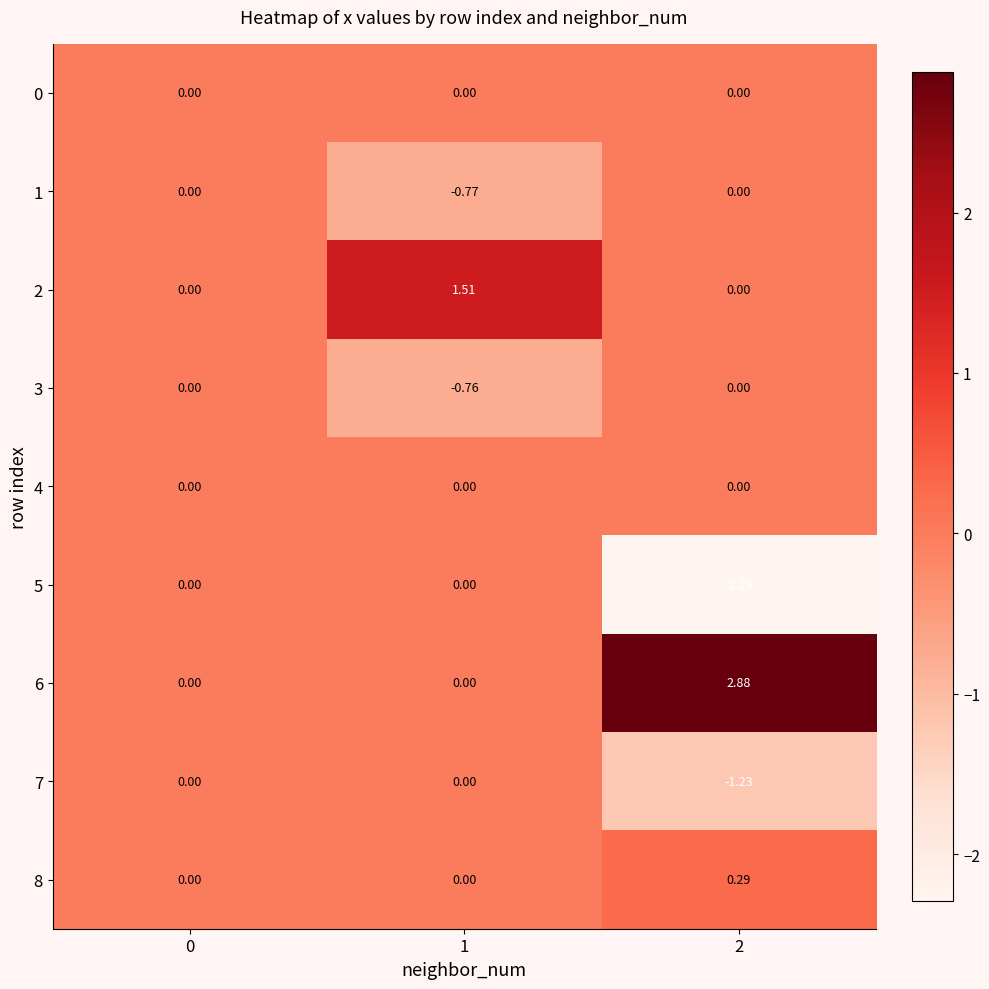

Is the value of 3 at 2 greater than the value of 2 at 1?

No